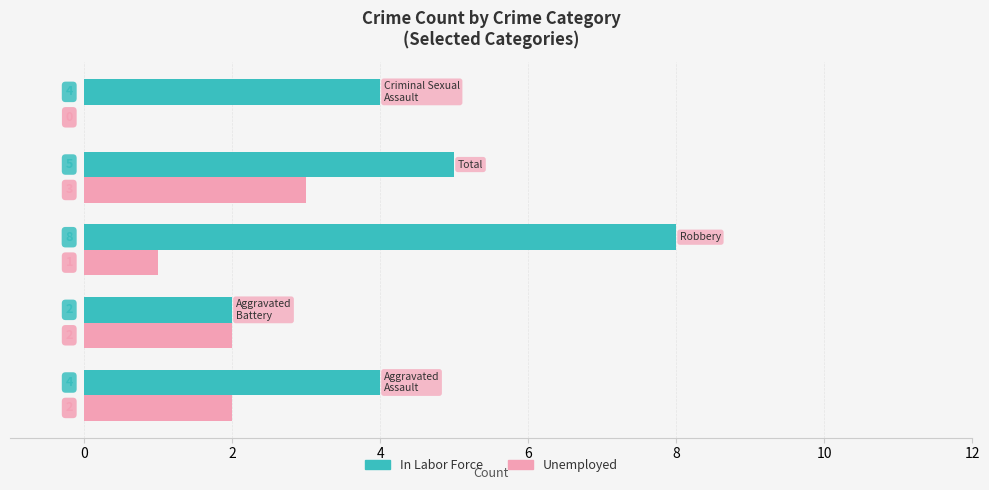

At which category is the sum across all series the highest?

Robbery